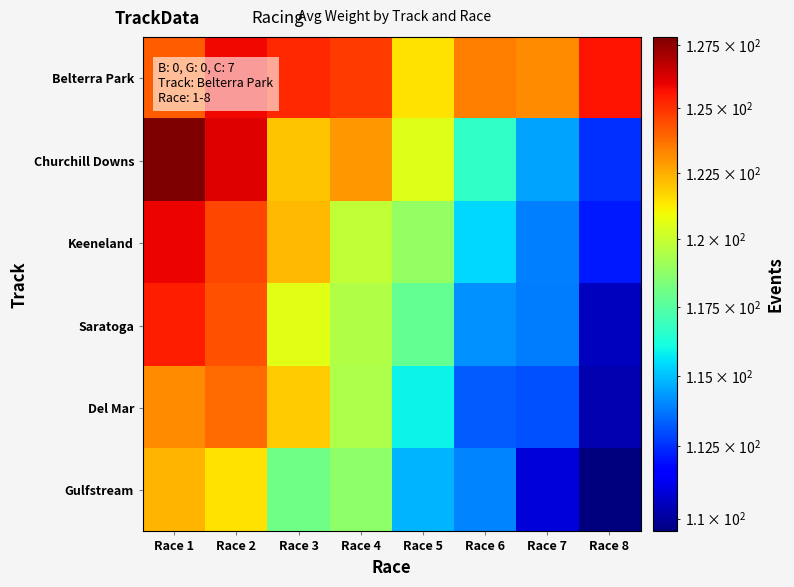

Reading right to left, what are all the values shown in this chart?

Belterra Park: Race 8=125.6	Race 7=123.2	Race 6=123.5	Race 5=121.5	Race 4=124.8	Race 3=125.2	Race 2=125.9	Race 1=124.1
Churchill Downs: Race 8=112.6	Race 7=114.5	Race 6=116.6	Race 5=120.5	Race 4=122.9	Race 3=122.1	Race 2=126.1	Race 1=127.8
Keeneland: Race 8=112.1	Race 7=113.9	Race 6=115.4	Race 5=118.8	Race 4=119.9	Race 3=122.3	Race 2=124.6	Race 1=125.9
Saratoga: Race 8=110.5	Race 7=113.8	Race 6=114.1	Race 5=117.8	Race 4=119.5	Race 3=120.6	Race 2=124.4	Race 1=125.4
Del Mar: Race 8=110.3	Race 7=113.1	Race 6=113.3	Race 5=115.9	Race 4=119.4	Race 3=121.9	Race 2=123.8	Race 1=123.2
Gulfstream: Race 8=109.6	Race 7=110.9	Race 6=114.0	Race 5=114.8	Race 4=118.7	Race 3=118.1	Race 2=121.5	Race 1=122.4